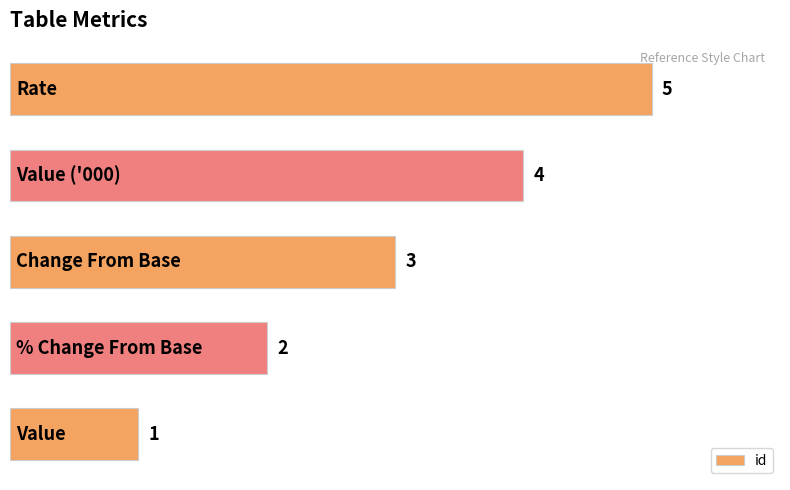

How many values are between 2 and 4?

3